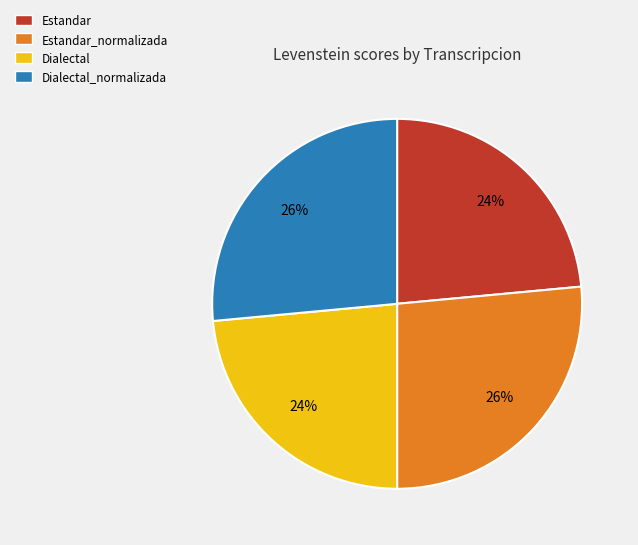

Which has a higher value, Dialectal_normalizada or Dialectal?

Dialectal_normalizada